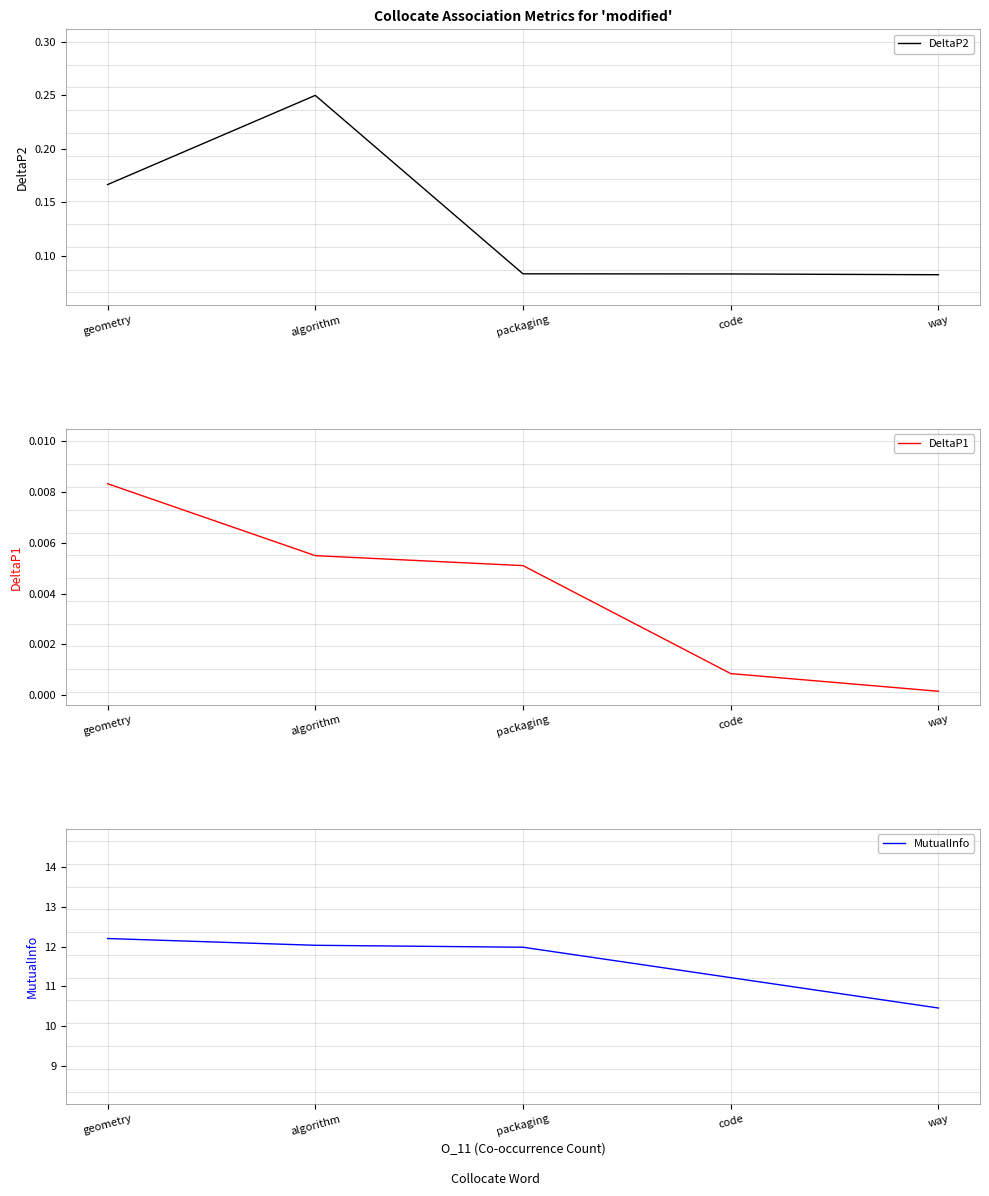

What is the sum of the DeltaP2 values at geometry and way?

0.2